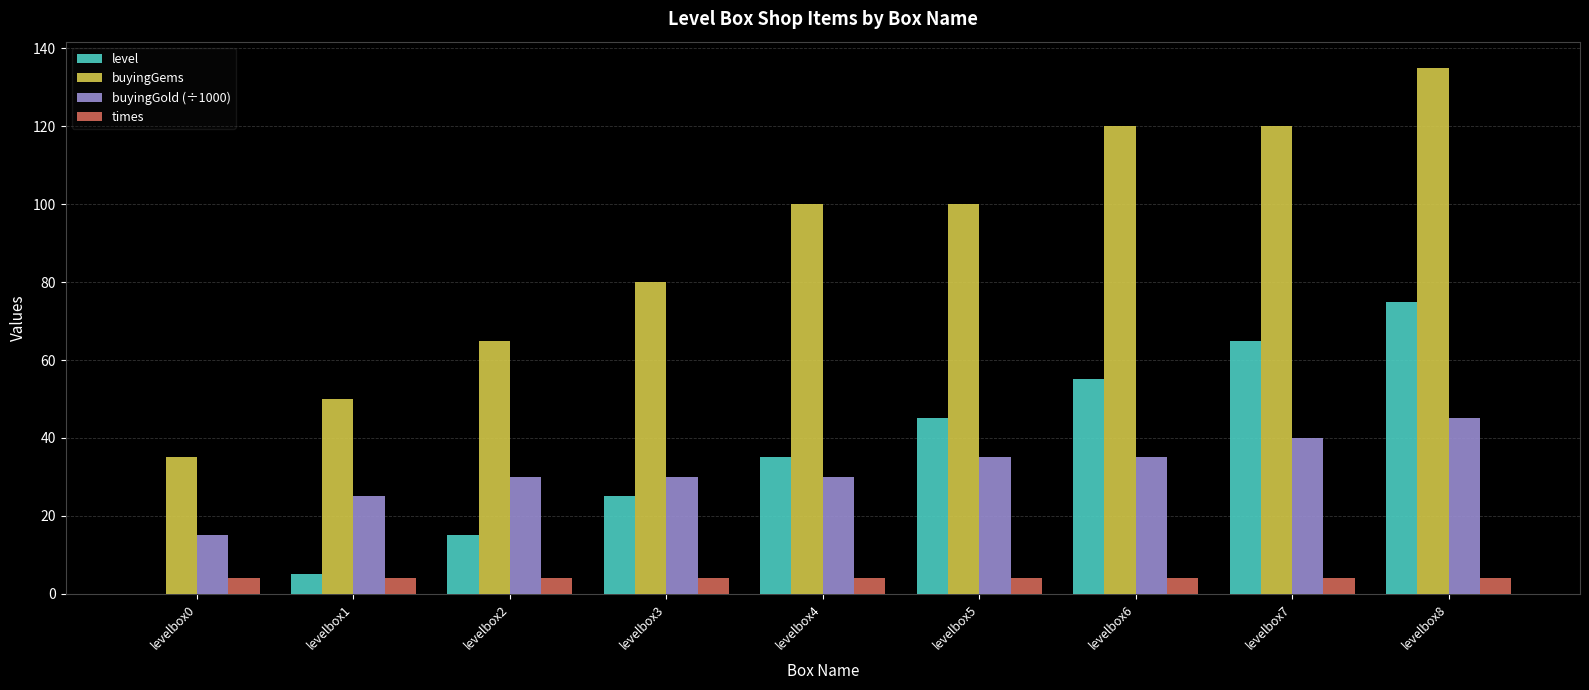

Reading left to right, what are all the values shown in this chart?

level: 0	5	15	25	35	45	55	65	75
buyingGems: 35	50	65	80	100	100	120	120	135
buyingGold (÷1000): 15	25	30	30	30	35	35	40	45
times: 4	4	4	4	4	4	4	4	4